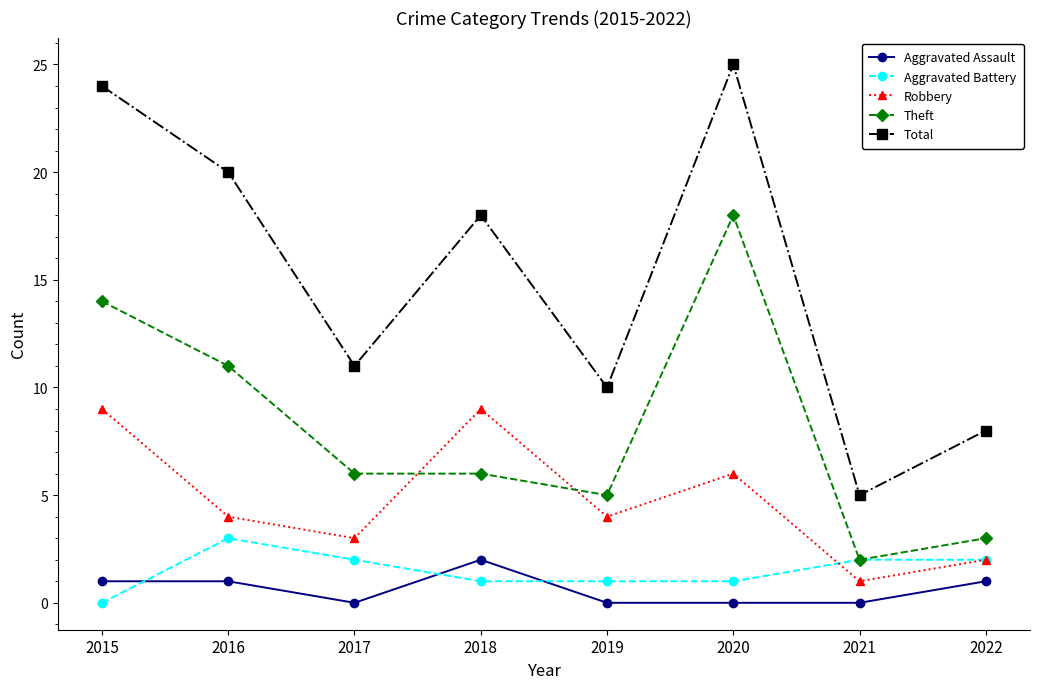

Rank the categories by Total value from lowest to highest.

2021, 2022, 2019, 2017, 2018, 2016, 2015, 2020